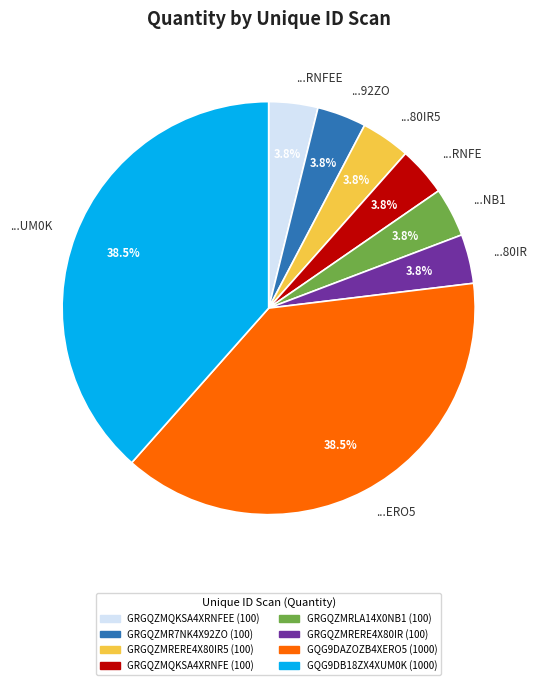

What portion of the pie excludes ...RNFEE?

96.2%